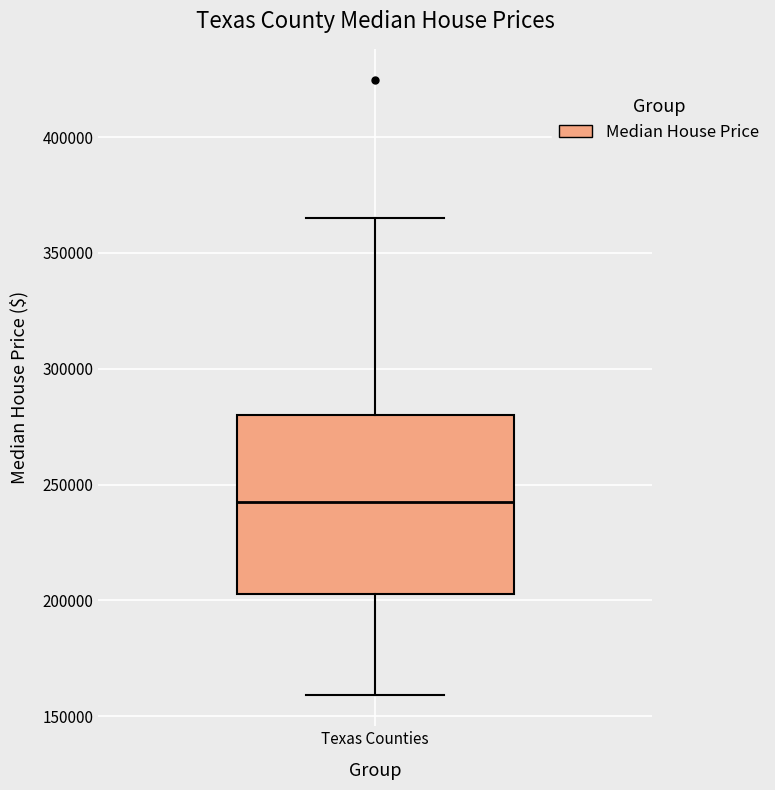

Transcribe this box plot: give where the median line is, the range the box spans, and where the two whiskers end, as read against the y-axis. The values are not printed on the chart, so give them approximately, as read against the axis.

median 245000, box 205000 to 280000, whiskers 160000 to 365000